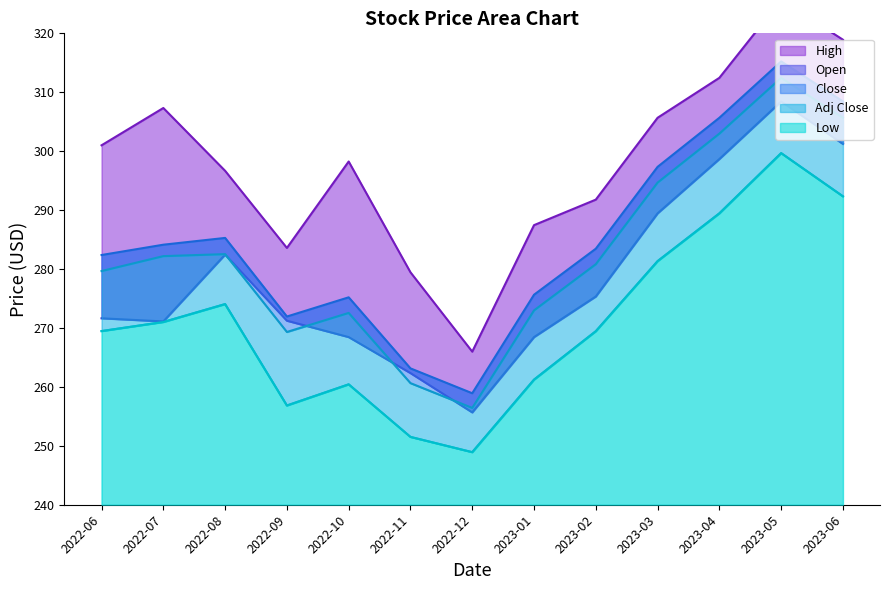

True or false: Adj Close has more than 1 points higher than both neighbors.

True